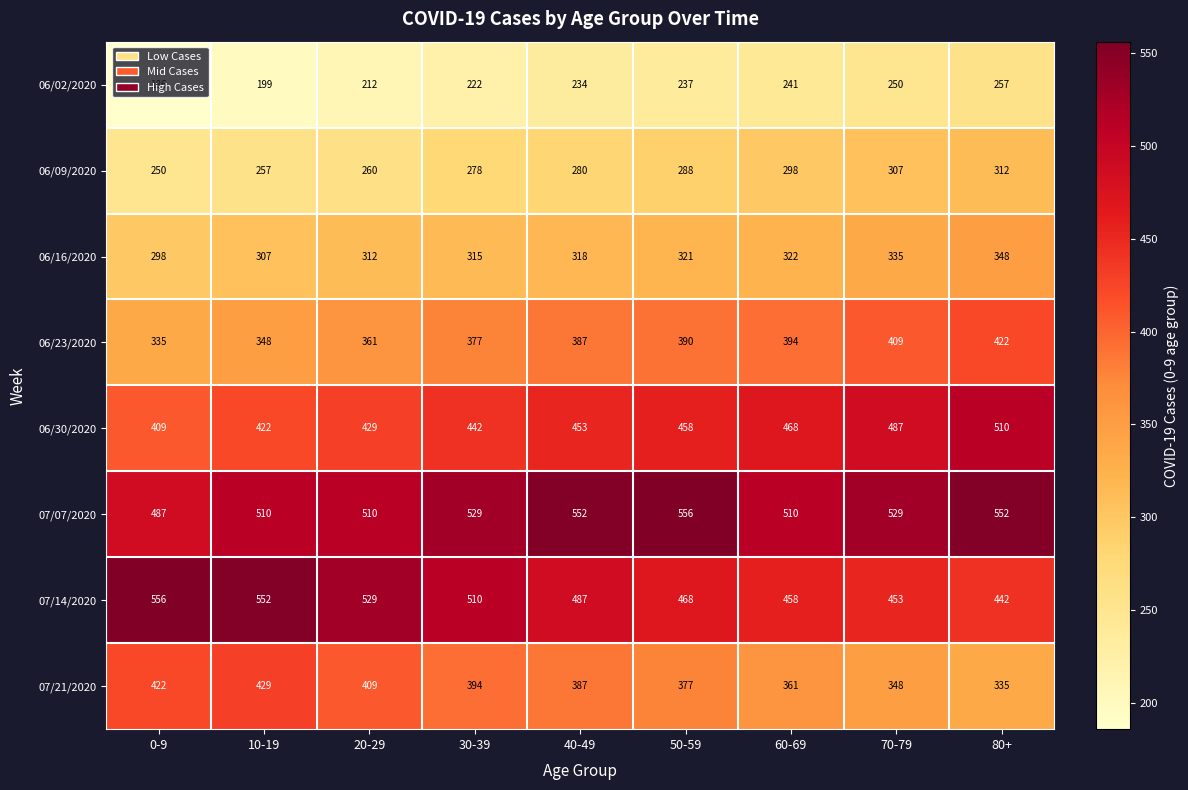

Which series has the largest total across all categories?

07/07/2020